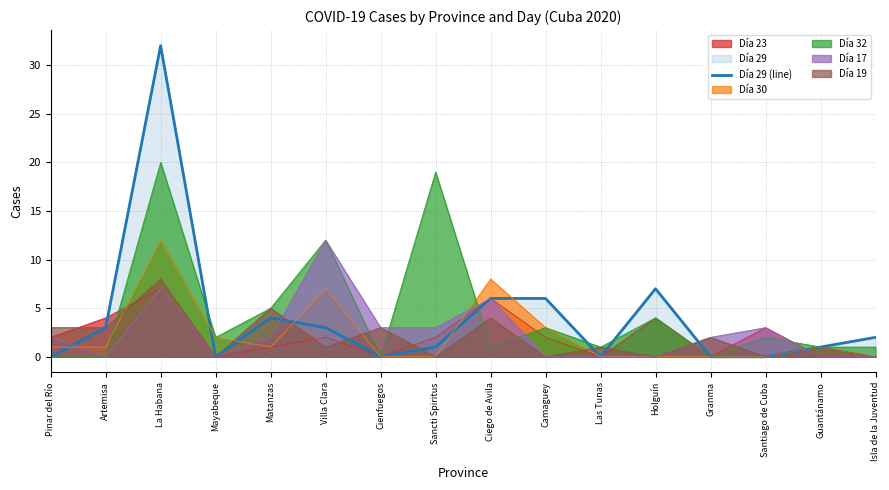

What is the value of the 15th point from the left?

1